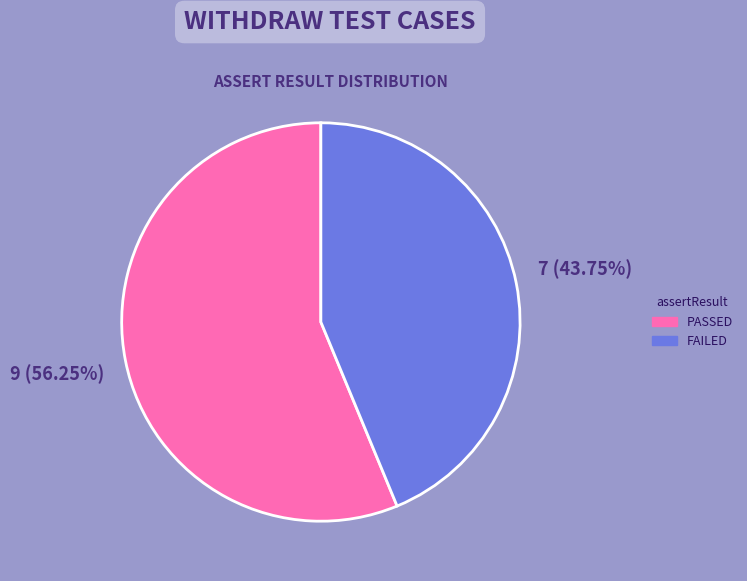

Is the sum of PASSED and FAILED greater than half?

Yes